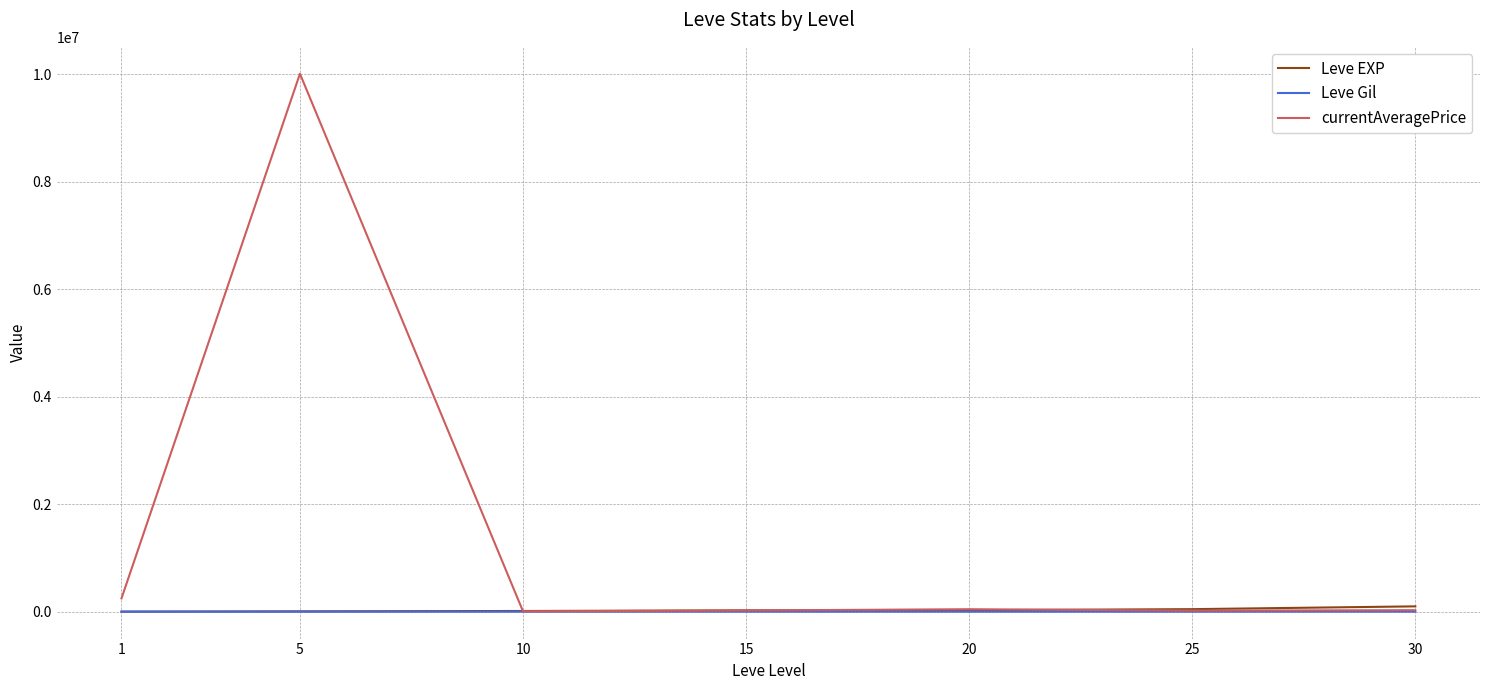

What is the maximum value for currentAveragePrice?

10010000.0